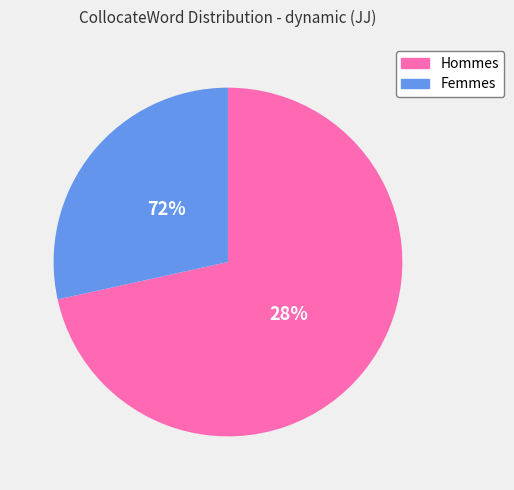

Does modality account for over 50% of the chart?

No